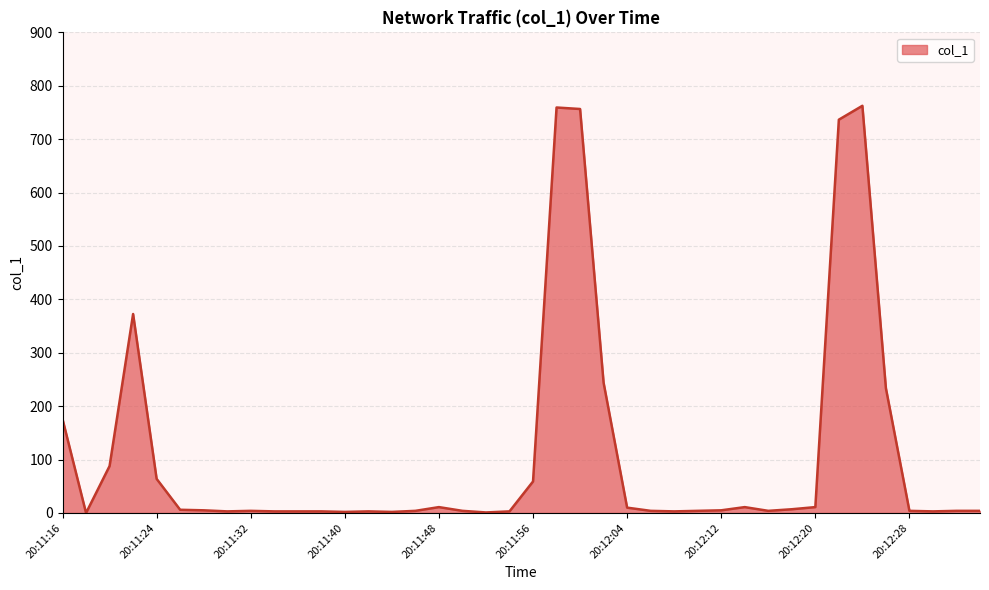

What is the greatest value displayed?

762.5